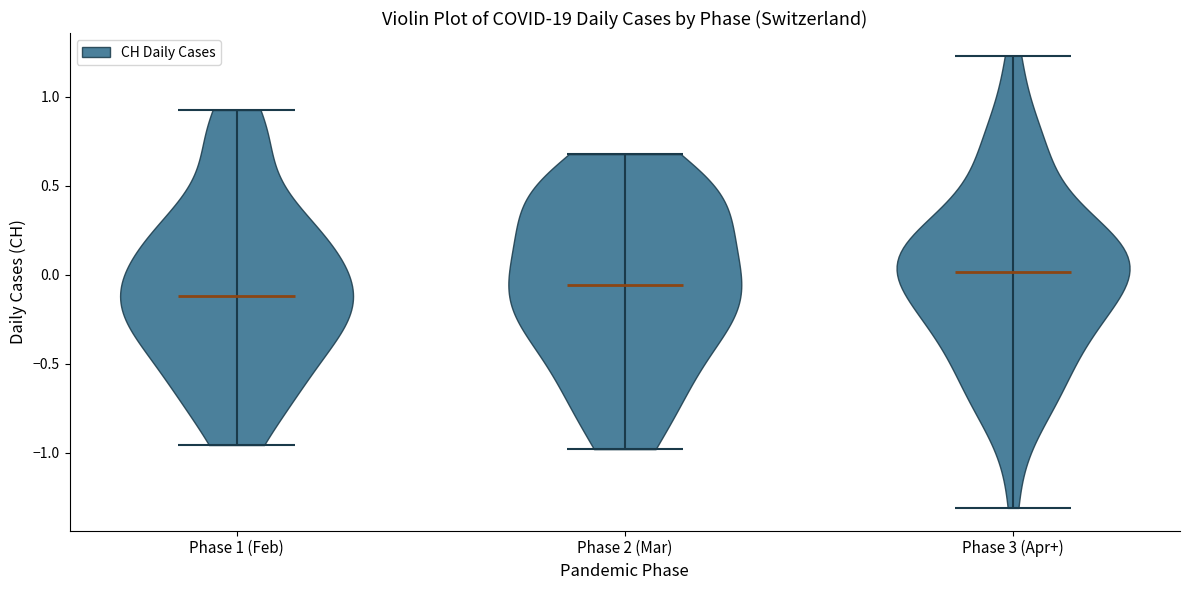

Reading left to right, read every violin against the y-axis: where its median line is, and the lowest and highest points it reaches. The values are not printed on the chart, so give them approximately, as read against the axis.

Phase 1 (Feb): median line -0.10, lowest point -0.95, highest point 0.95
Phase 2 (Mar): median line -0.05, lowest point -1.00, highest point 0.70
Phase 3 (Apr+): median line 0.00, lowest point -1.30, highest point 1.25